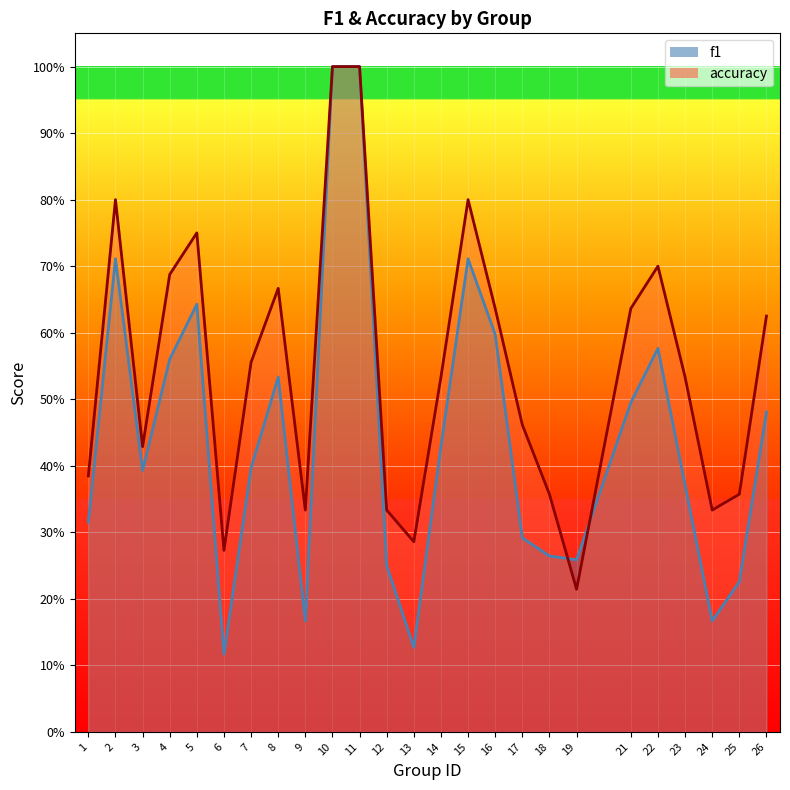

Rank the categories by f1 value from highest to lowest.

10, 11, 2, 15, 5, 16, 22, 4, 8, 21, 26, 14, 7, 3, 23, 1, 17, 18, 19, 12, 25, 9, 24, 13, 6